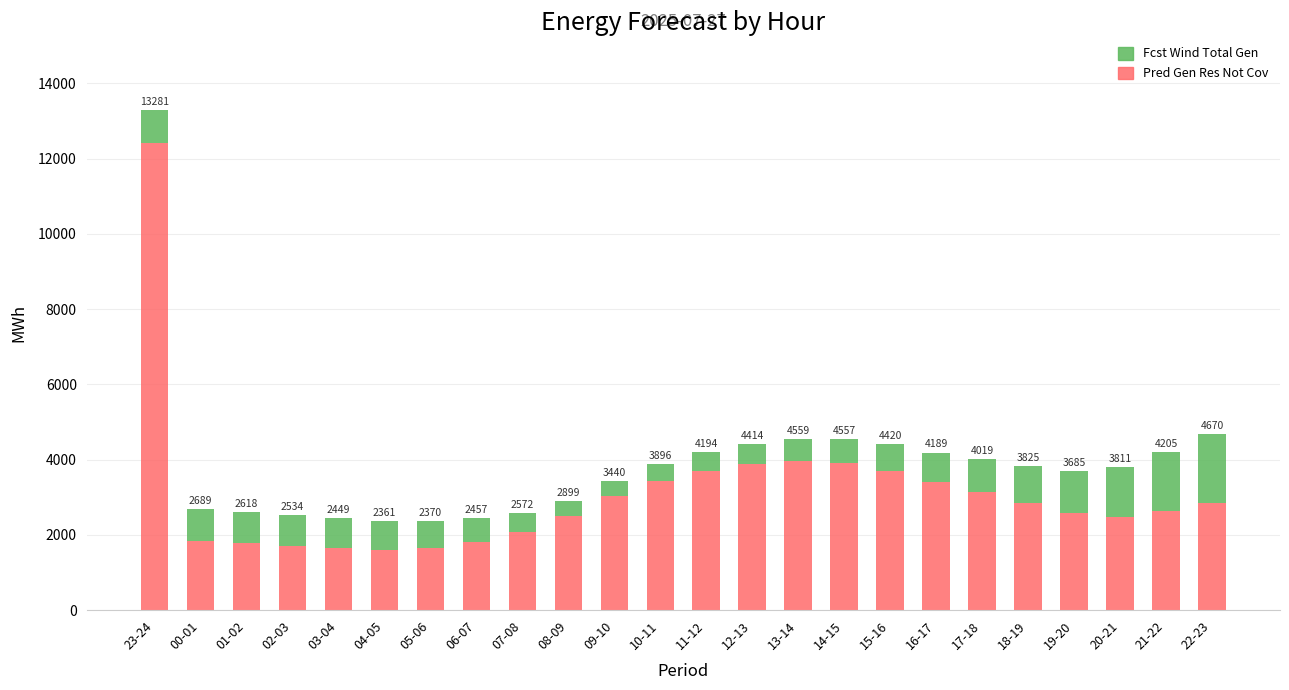

Does the chart contain stacked bars?

Yes